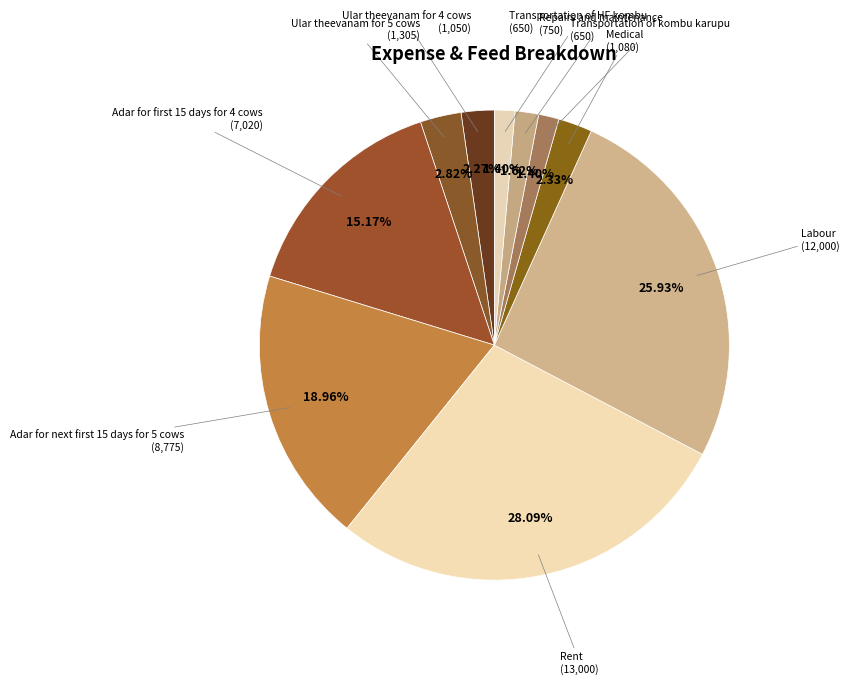

How many segments does this pie chart have?

10